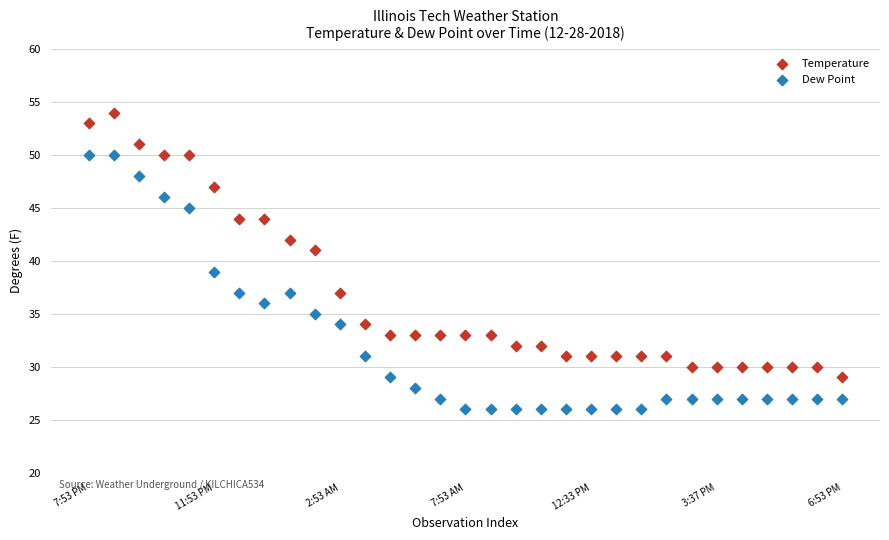

Across all data points, what is the range of Y values (max minus min)?

28